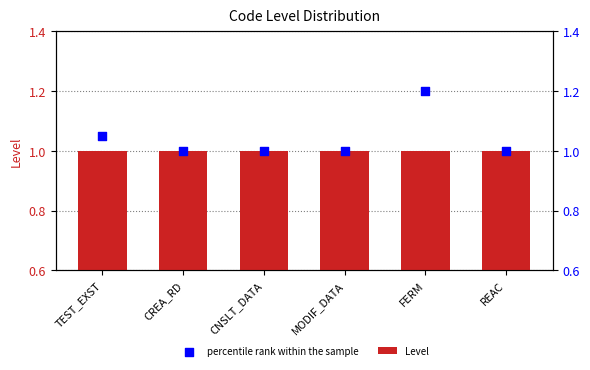

What are all the series names shown in the legend?

Level, percentile rank within the sample